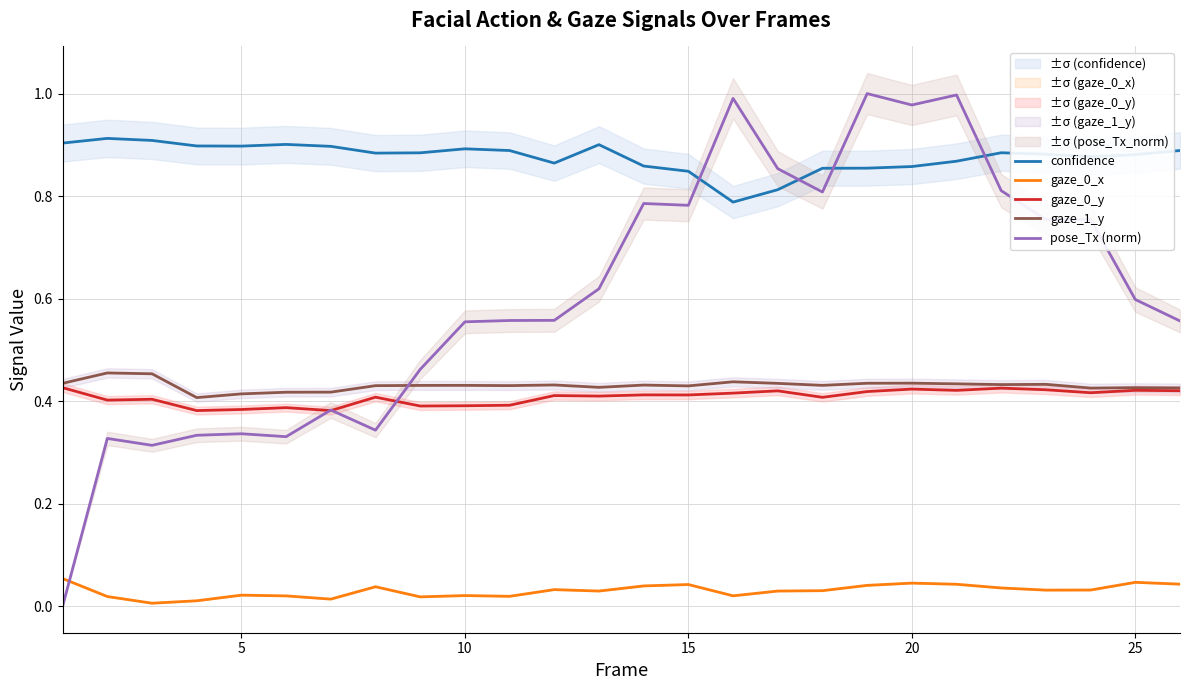

Which series has the largest total across all categories?

confidence